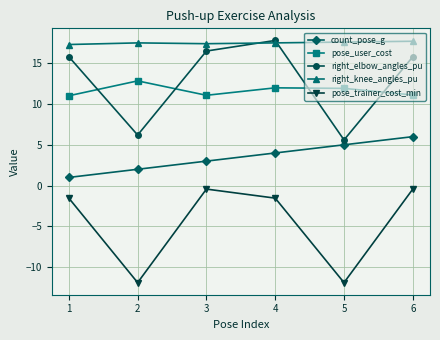

Which series has the widest spread of values?

right_elbow_angles_pu